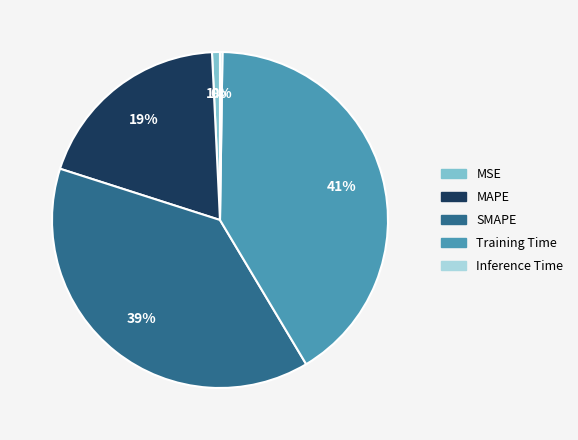

Does Training Time represent more than half of the total?

No